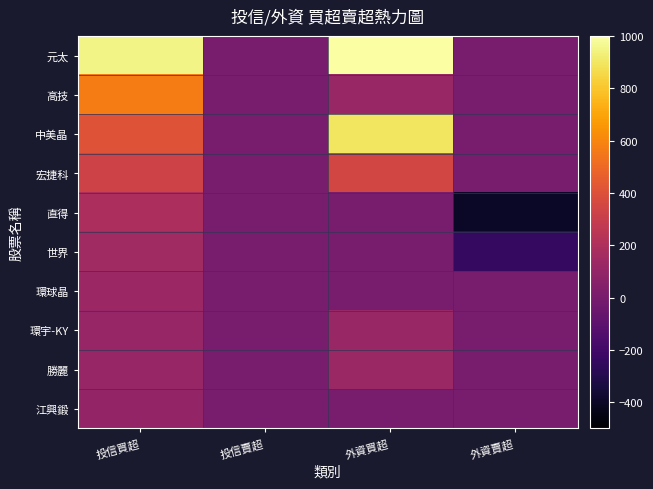

At how many categories does at least one series exceed 7013?

1